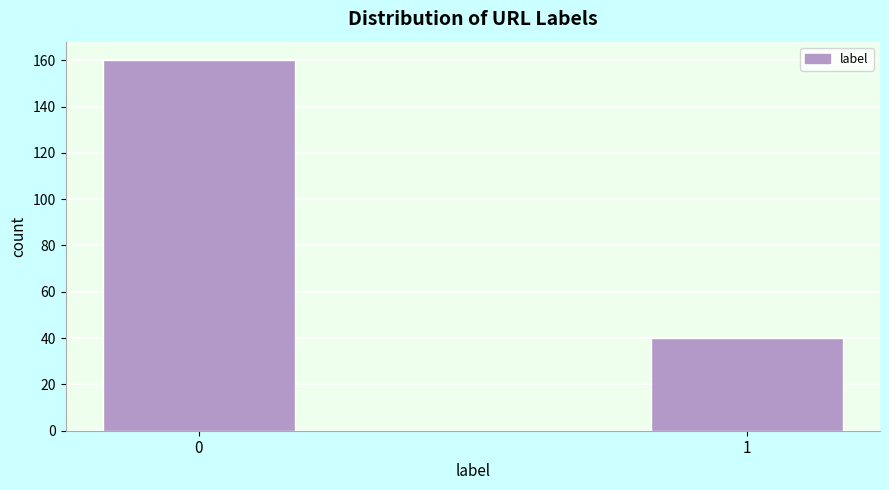

Reading left to right, extract all data points from this chart.

160	40